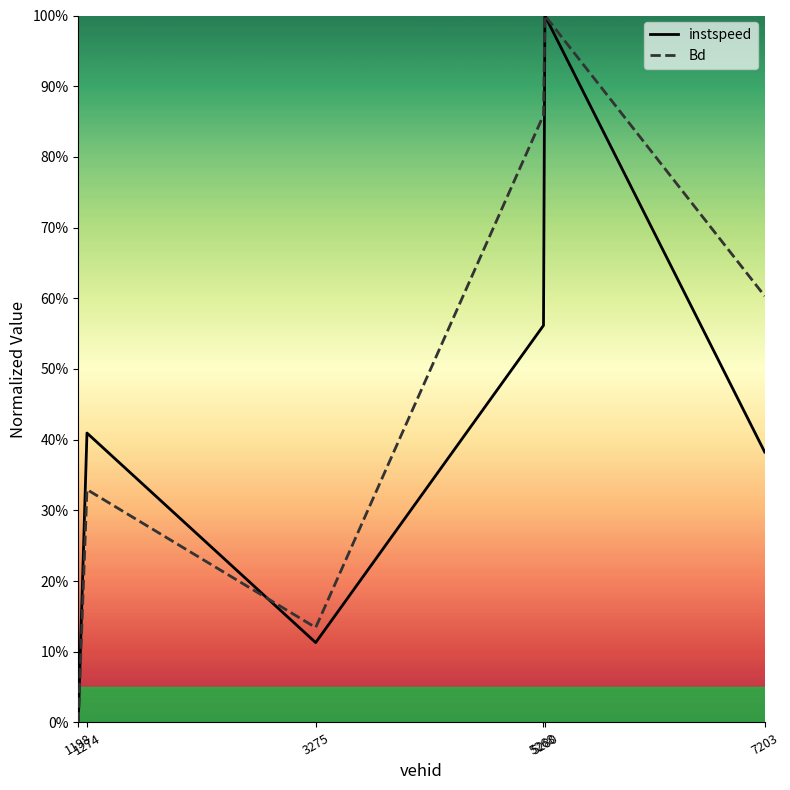

In Bd, how many points are lower than both neighbors (excluding endpoints)?

1